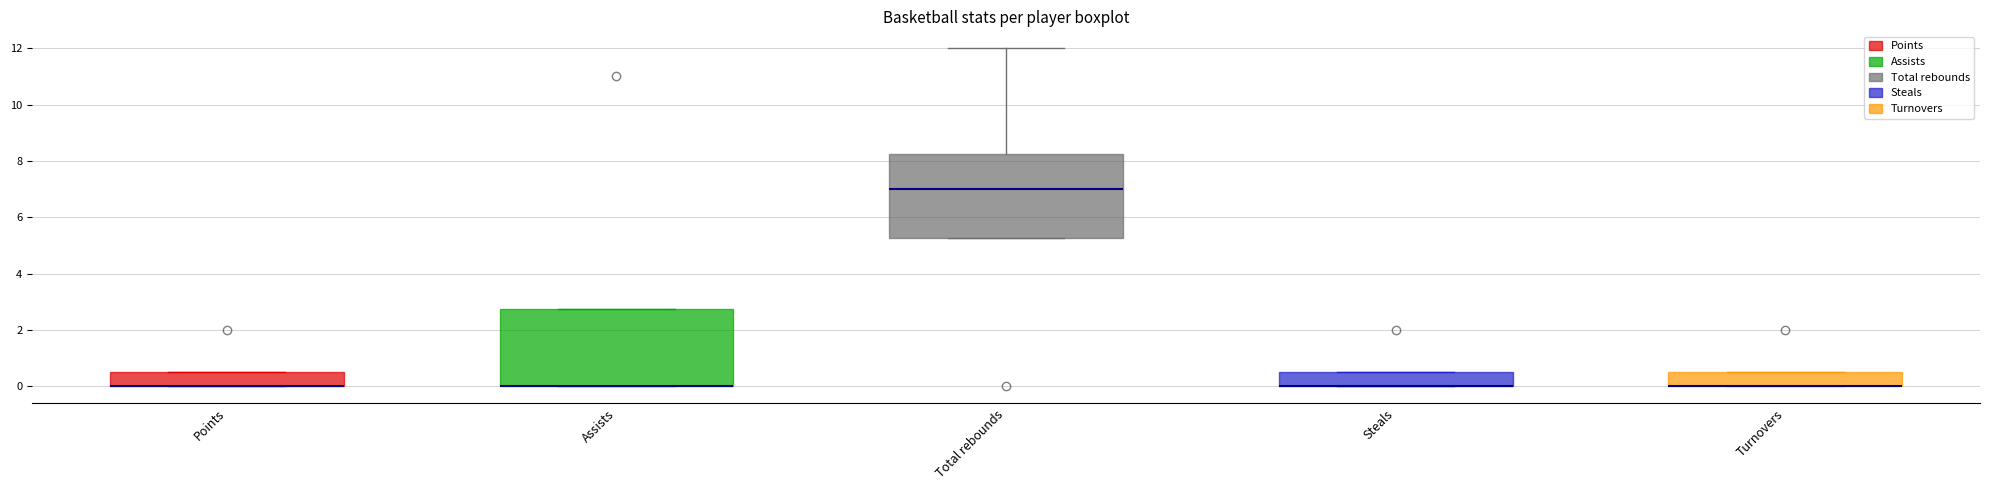

Which box is the tallest, from its lower edge to its upper edge?

Total rebounds